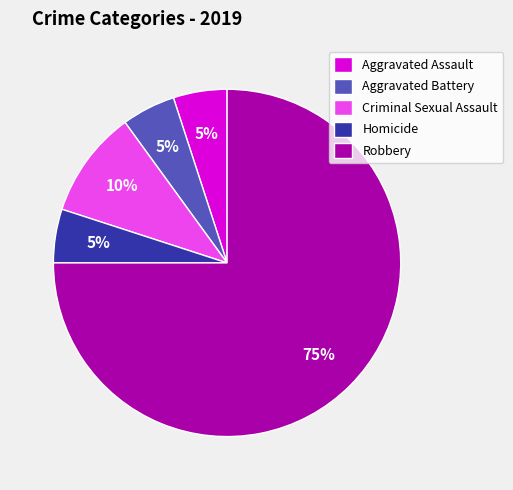

Count the number of slices in the pie.

5